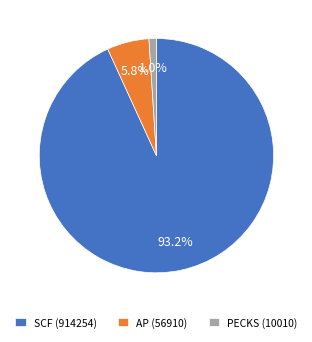

What portion of the pie excludes AP?

94.2%